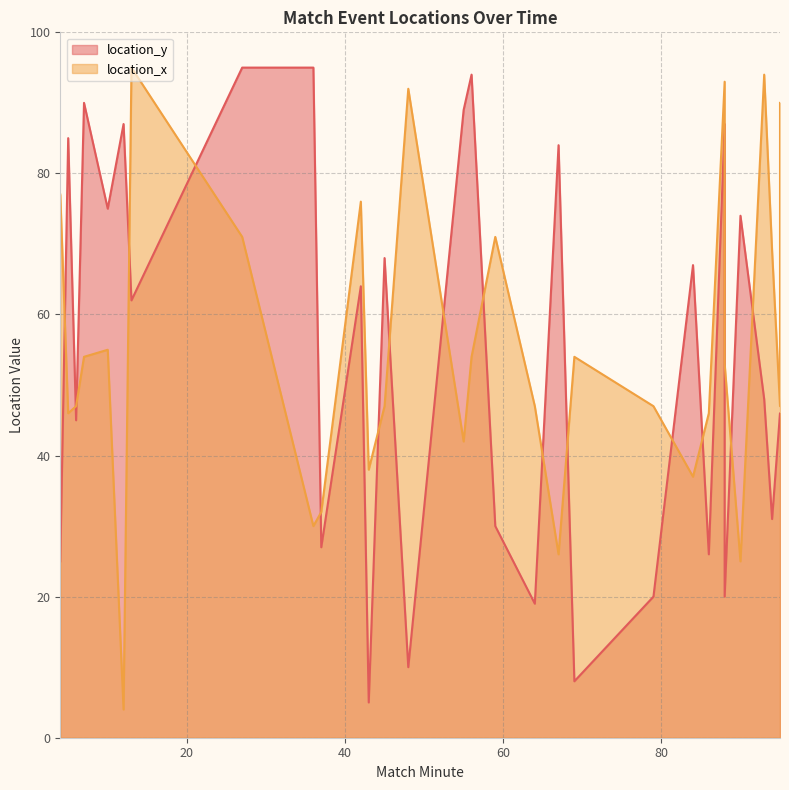

The location_x series shows 42 at 55. True or false?

True